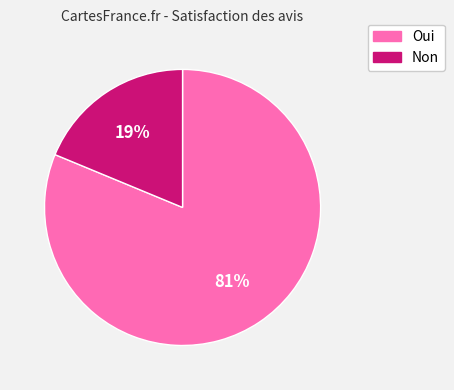

Which category has the biggest portion of the pie?

Oui